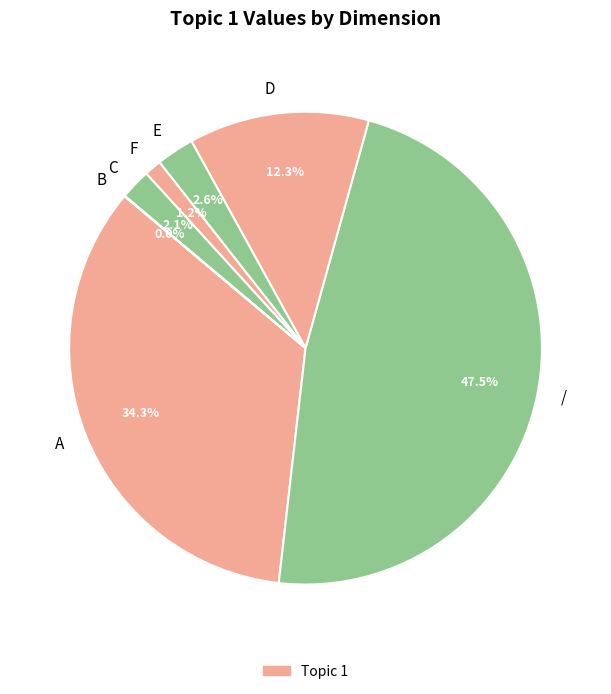

Combined, do F and D account for over 50%?

No